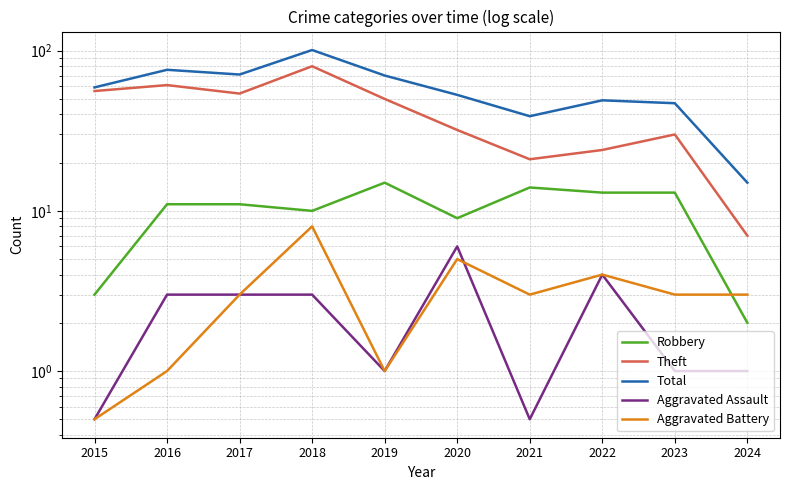

How many data points in Total are above 59?

4